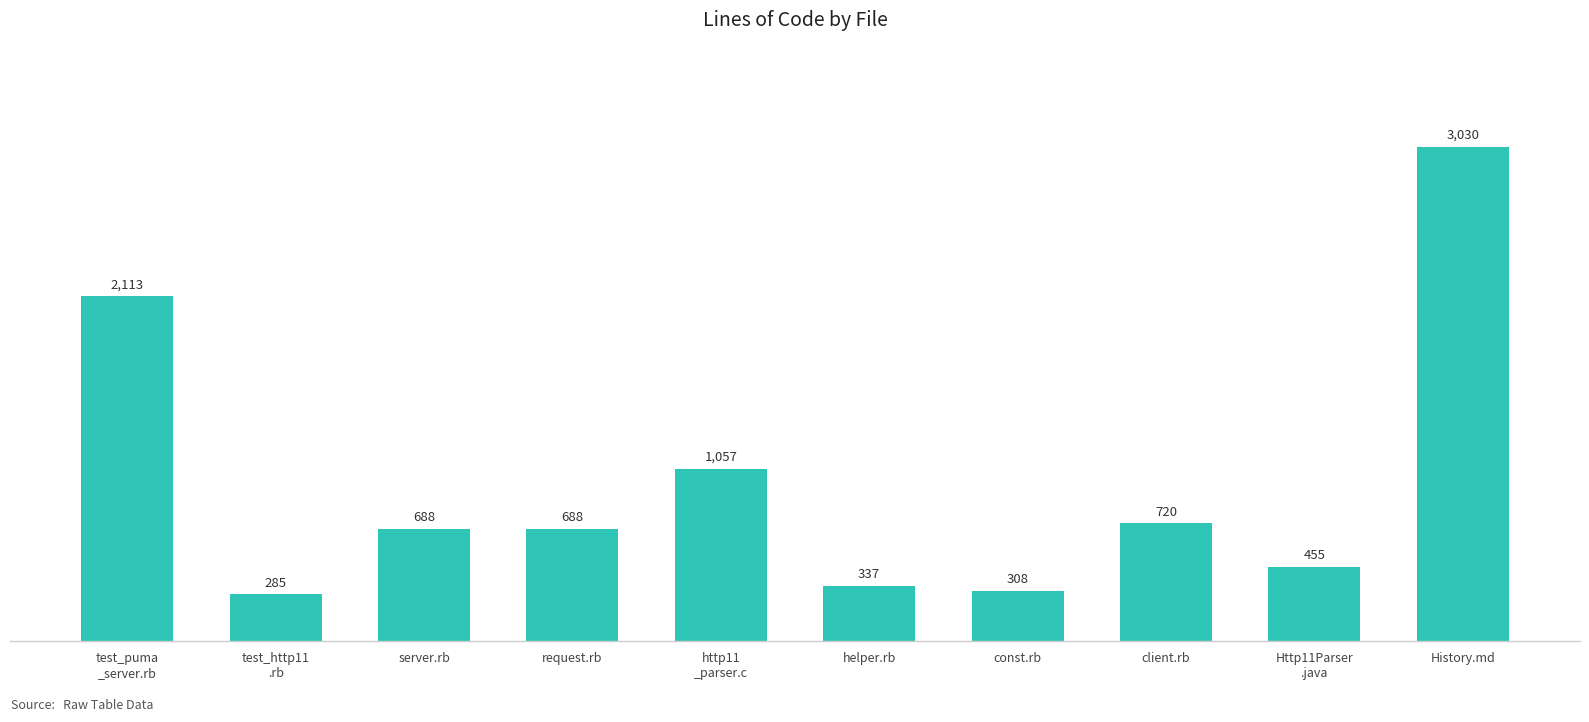

Is it true that the value at helper.rb is 203?

False